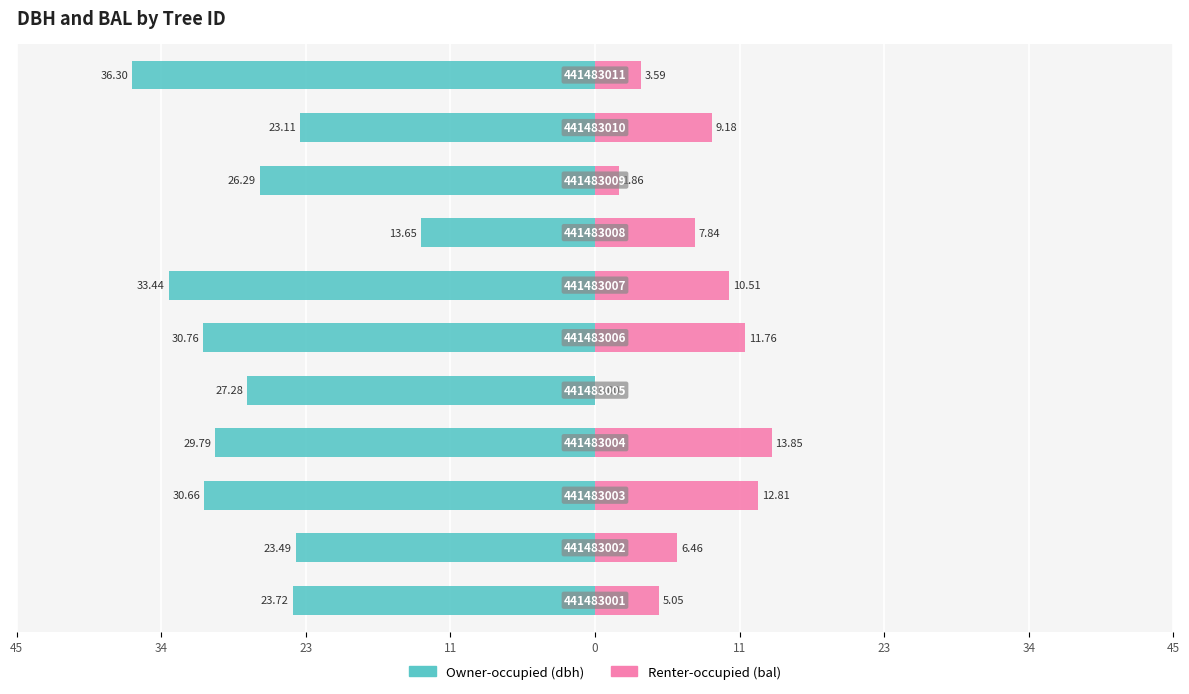

Does the chart contain any negative values?

Yes